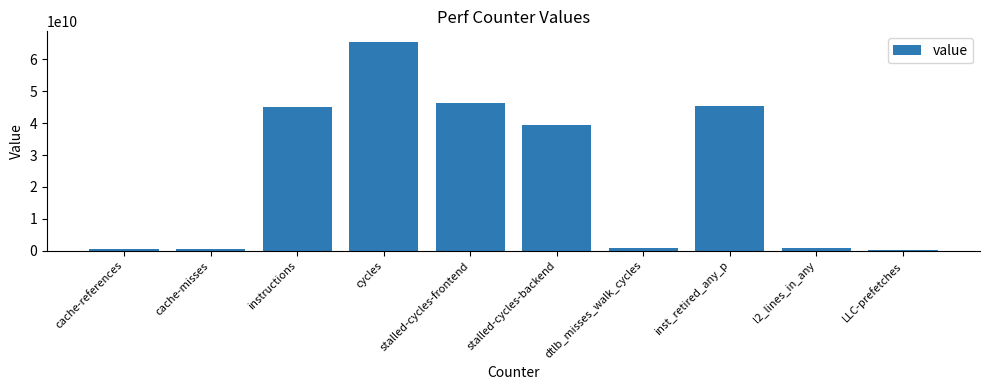

Where is the data nearest to the value 32926714483?

stalled-cycles-backend